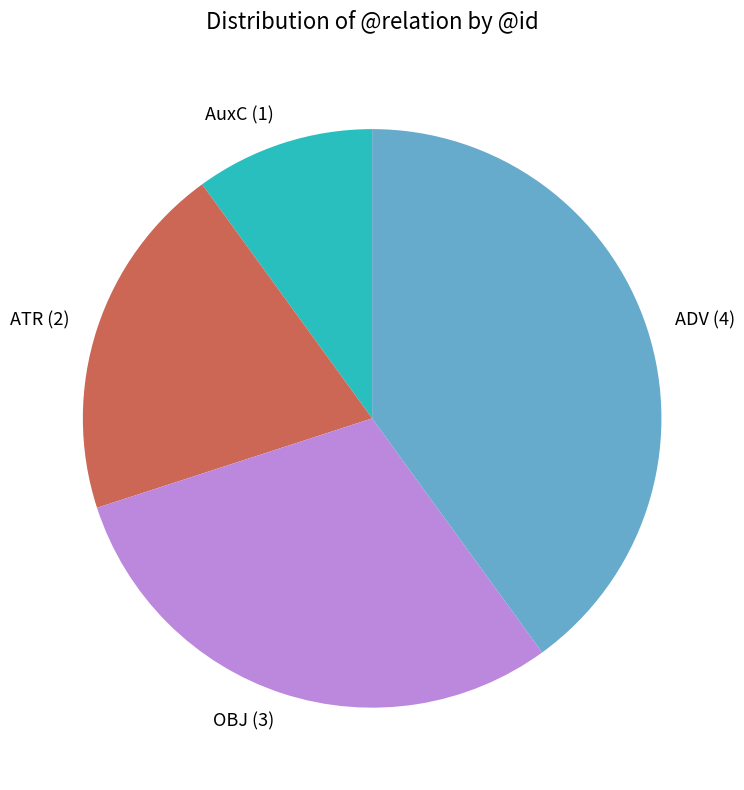

Rank the categories by value from lowest to highest.

AuxC, ATR, OBJ, ADV